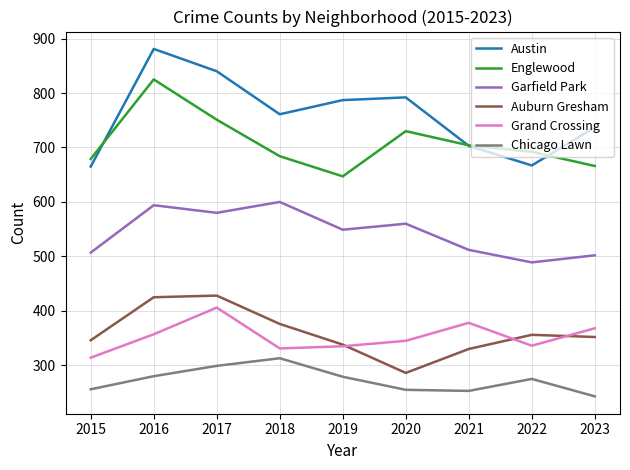

What is the average value of the Chicago Lawn series?

273